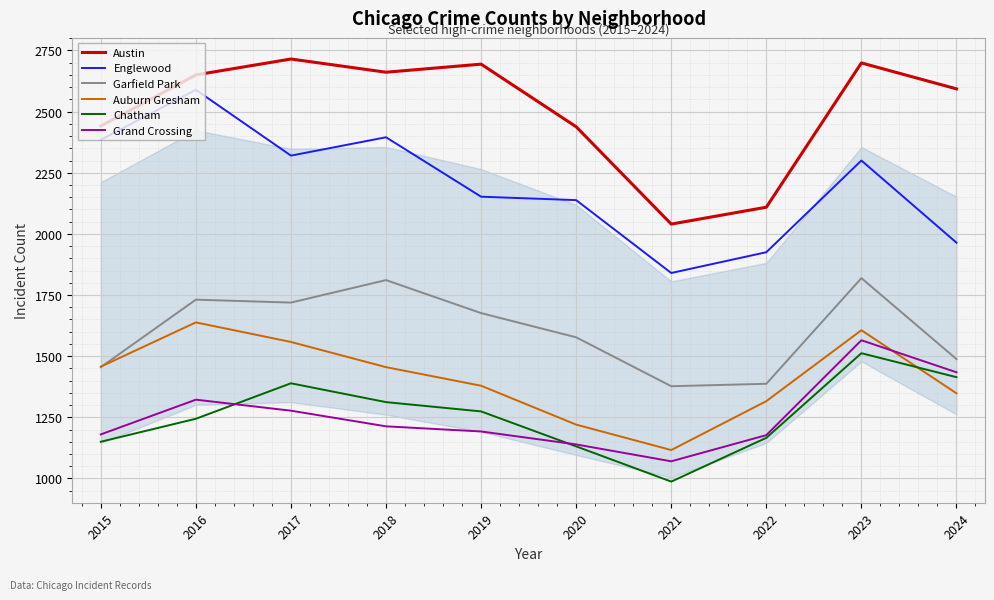

What are all the series names shown in the legend?

Austin, Englewood, Garfield Park, Auburn Gresham, Chatham, Grand Crossing